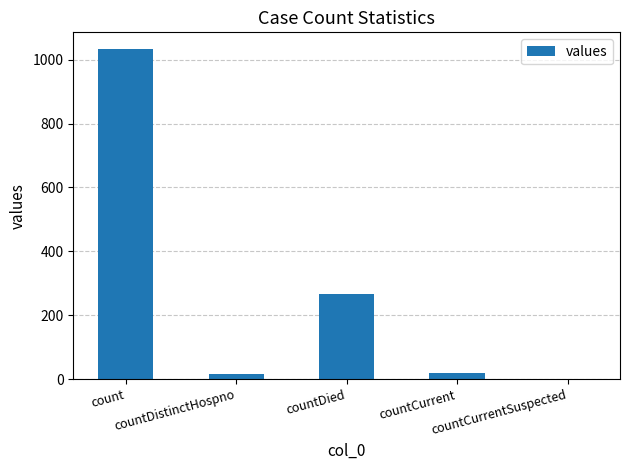

What is the greatest value displayed?

1034